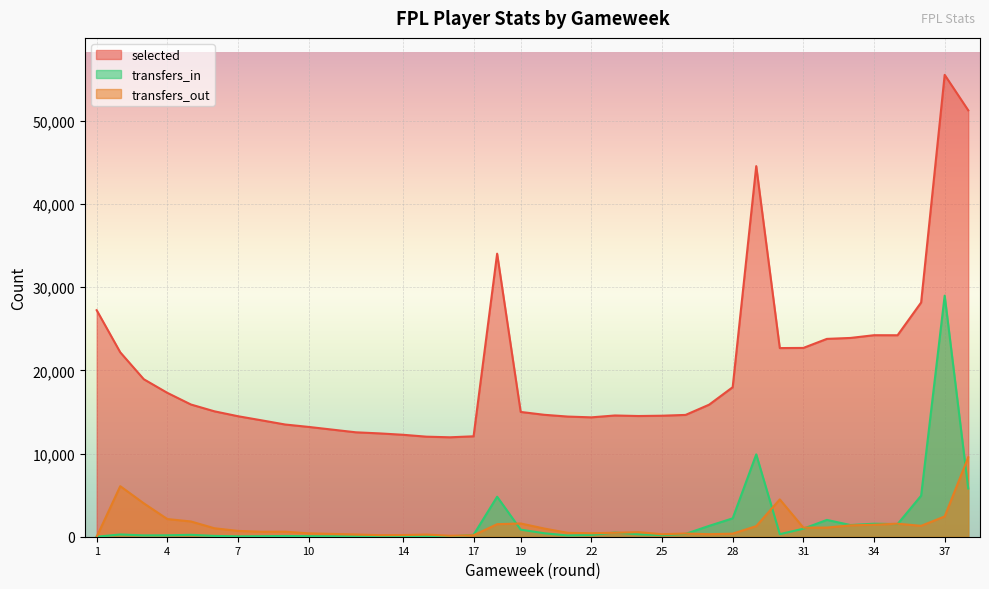

Is it true that transfers_in equals 2210 at 28?

True